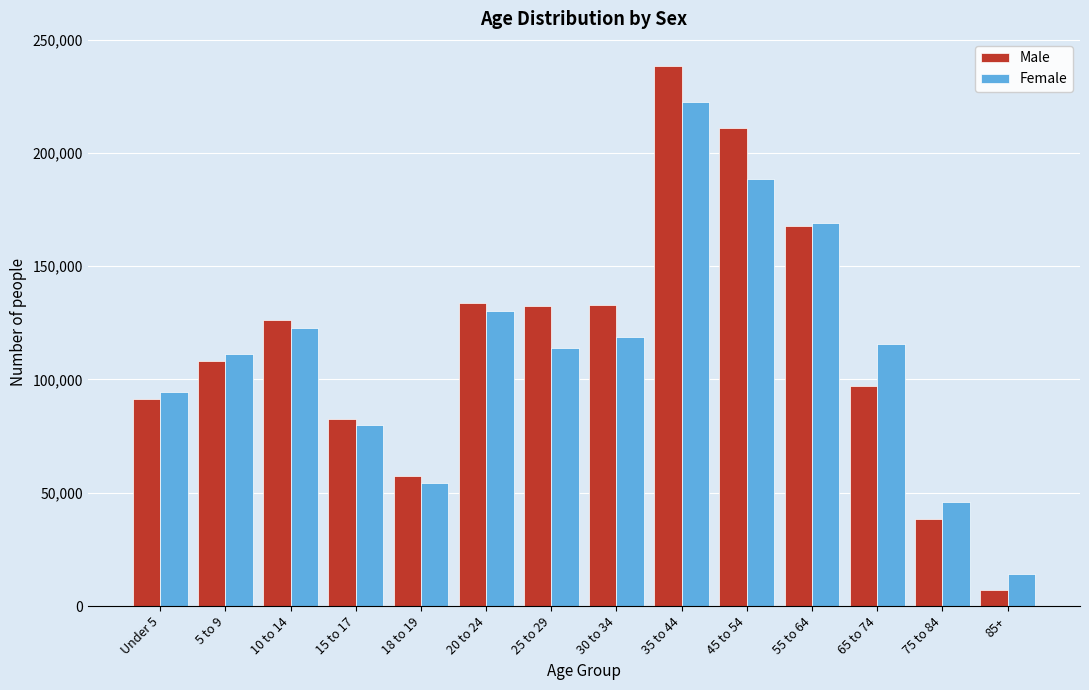

Which series changed the most between 5 to 9 and 20 to 24?

Male